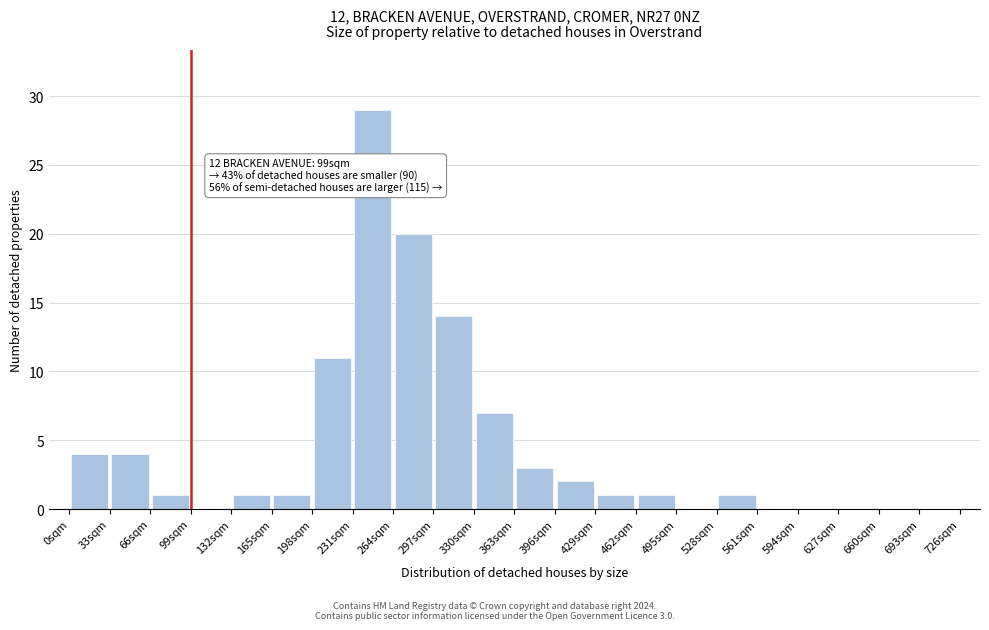

Over which range of the x-axis is the bar tallest?

231 to 264